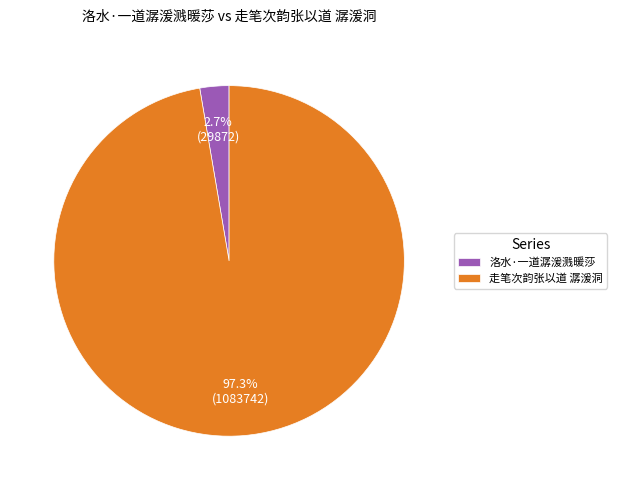

What portion of the pie excludes 洛水·一道潺湲溅暖莎?

97.3%